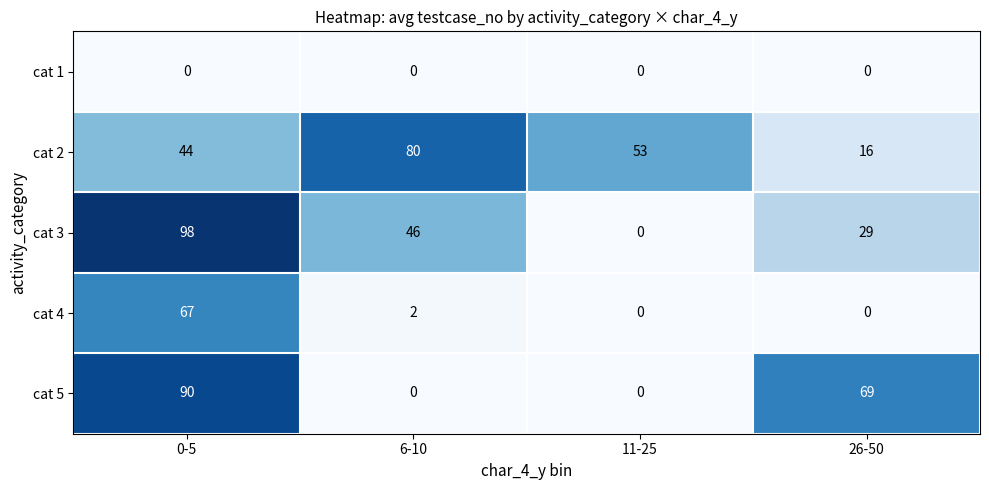

Which series has the largest total across all categories?

cat 2